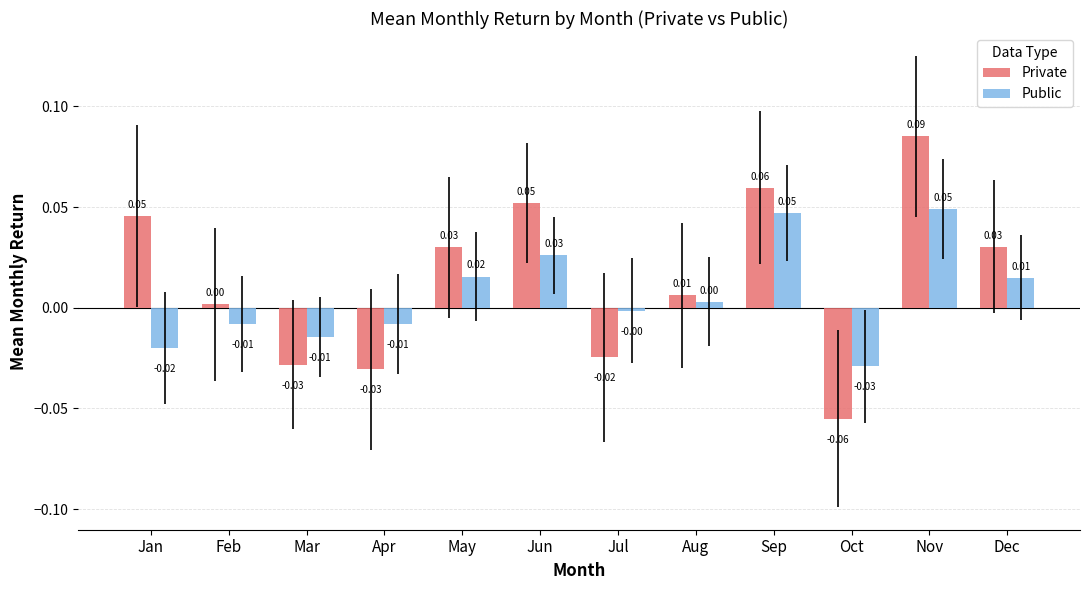

Between May and Nov, which series saw the biggest shift?

Private